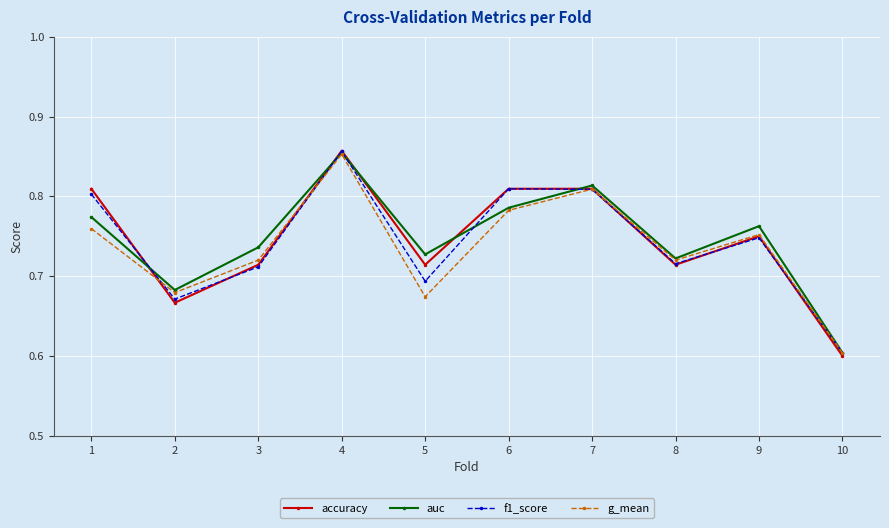

Count the number of data series in this chart.

4